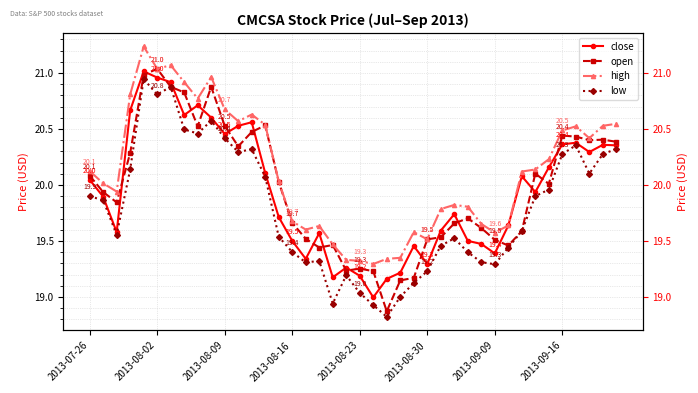

True or false: open has more than 2 points higher than both neighbors.

True